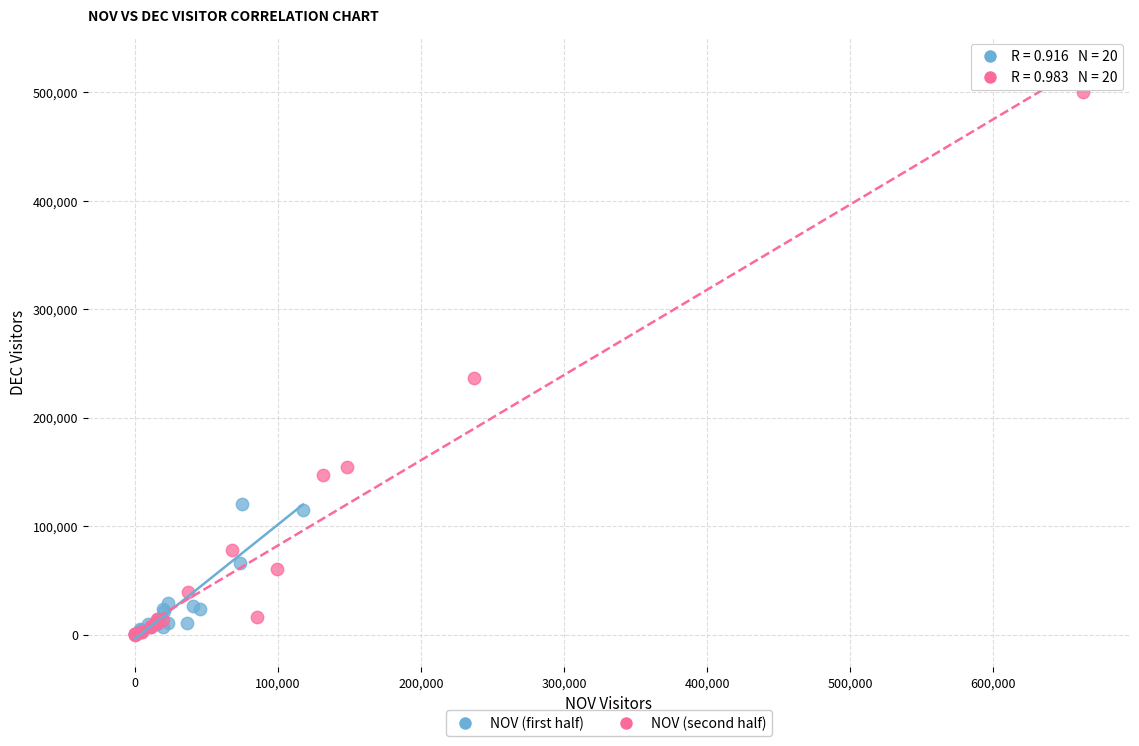

Which series contains the highest Y value?

NOV (second half)